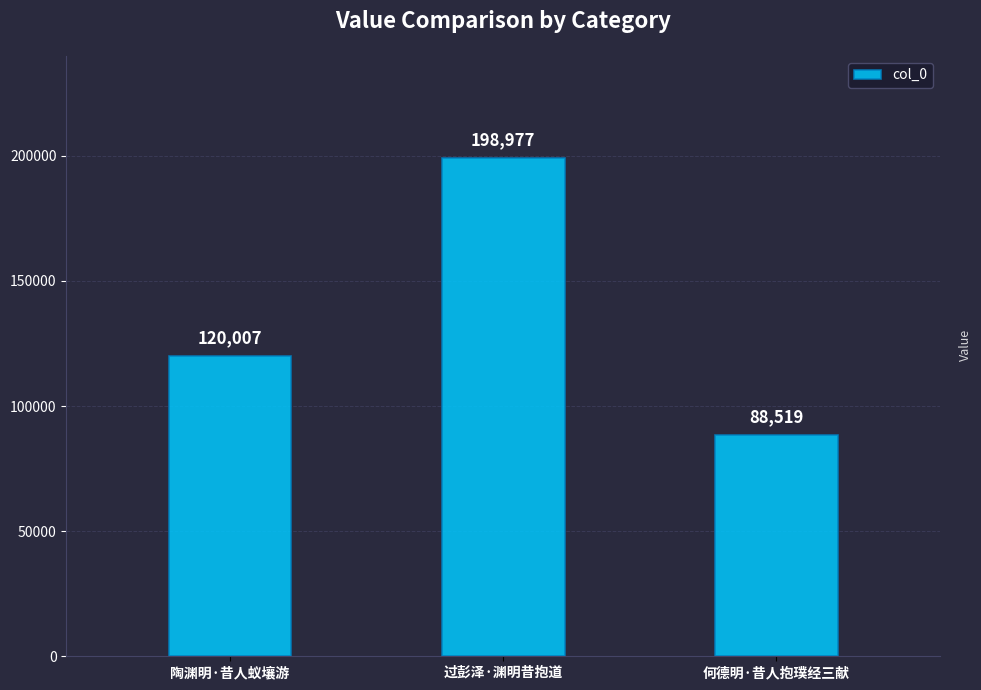

Approximately how many times larger is the value at 过彭泽·渊明昔抱道 compared to 何德明·昔人抱璞经三献?

2.2